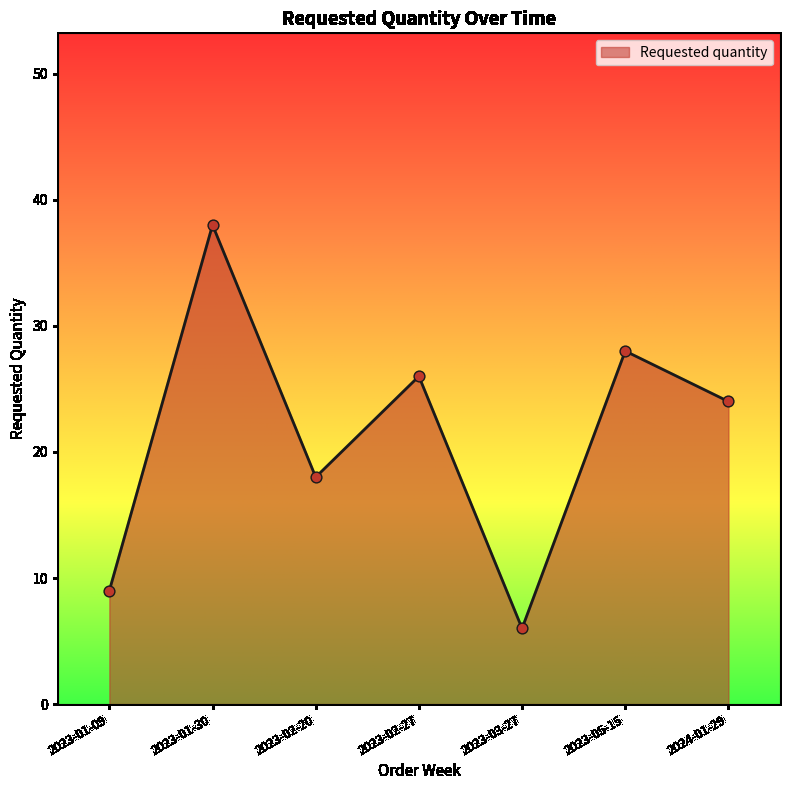

Approximately how many times larger is the value at 2023-02-27 compared to 2023-01-09?

2.9